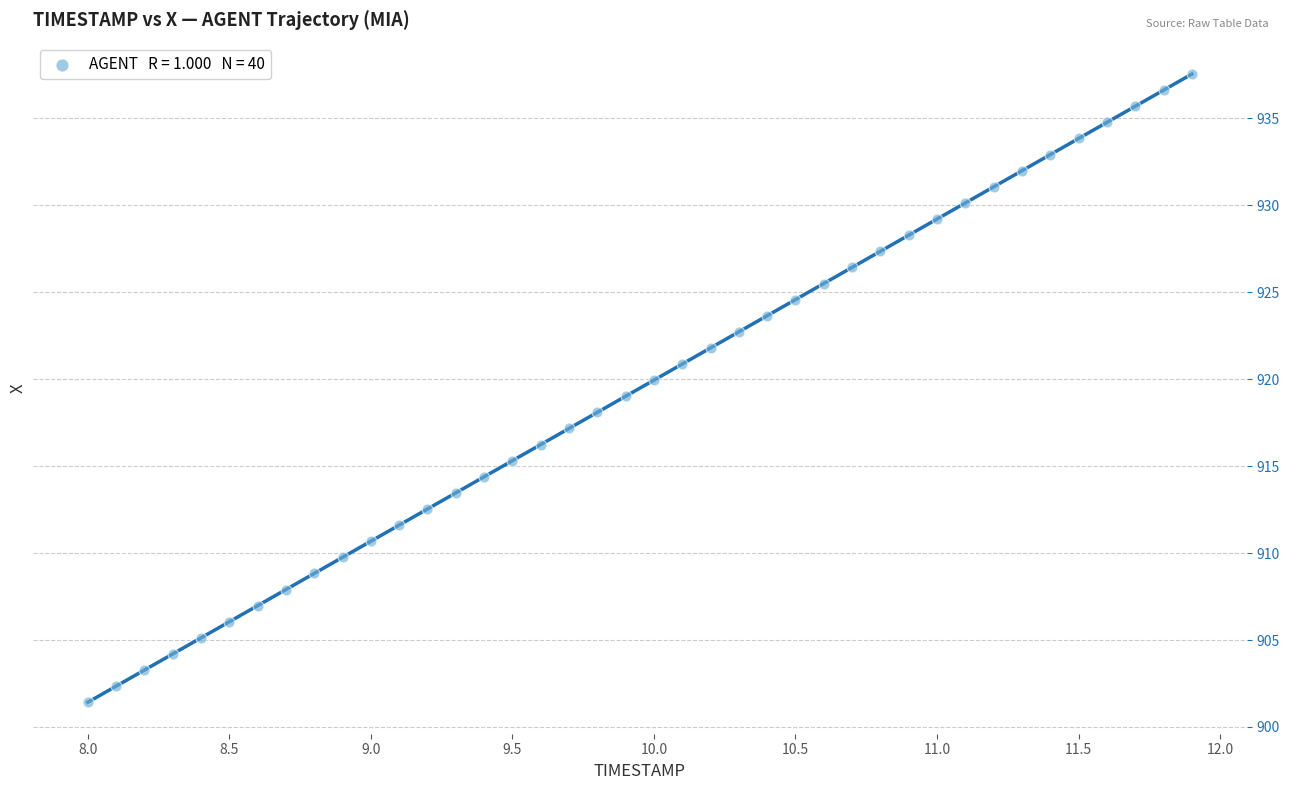

What is the range of X values (max minus min)?

3.9